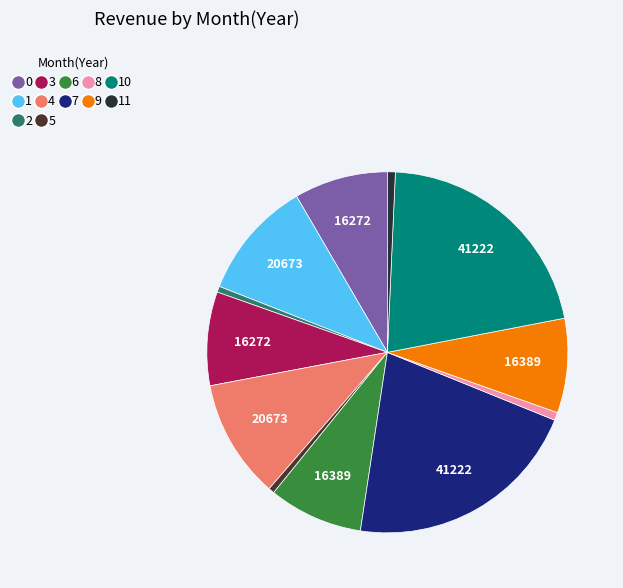

The 11 slice represents 11% of the pie. True or false?

False